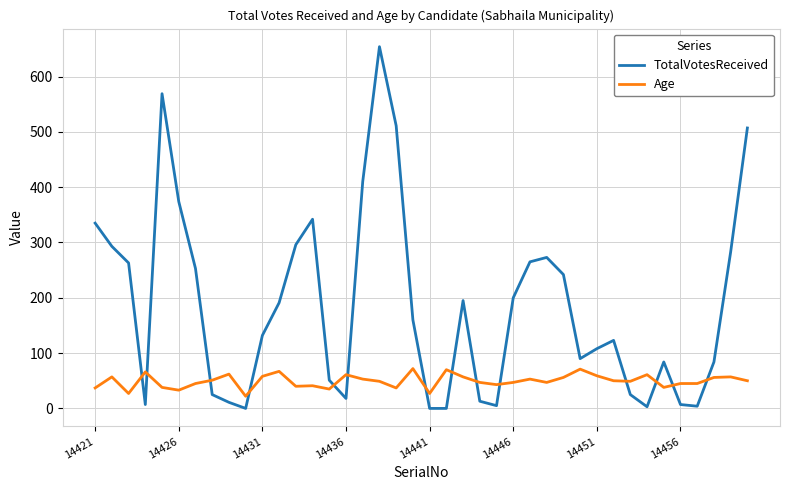

What is the highest value of the Age series?

72